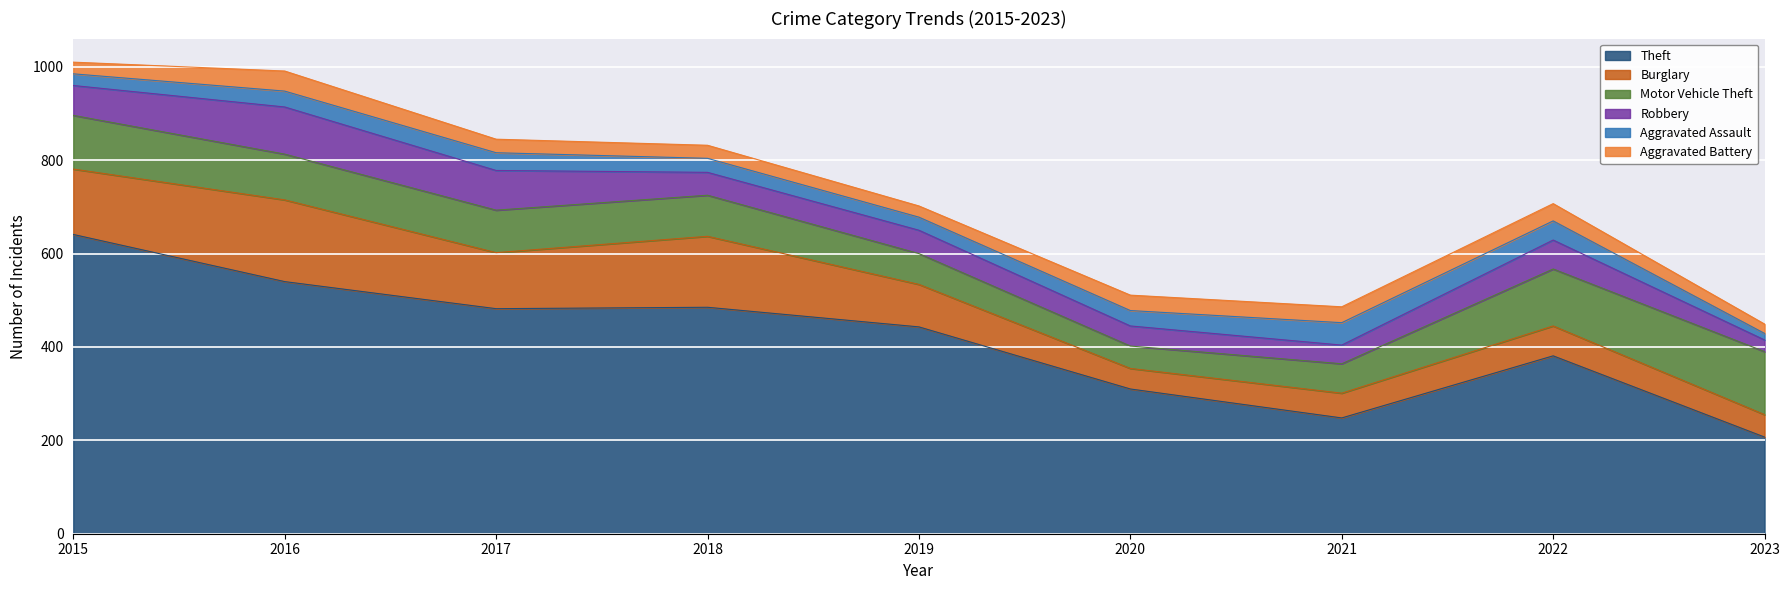

Does the chart display data point markers on the line(s)?

No